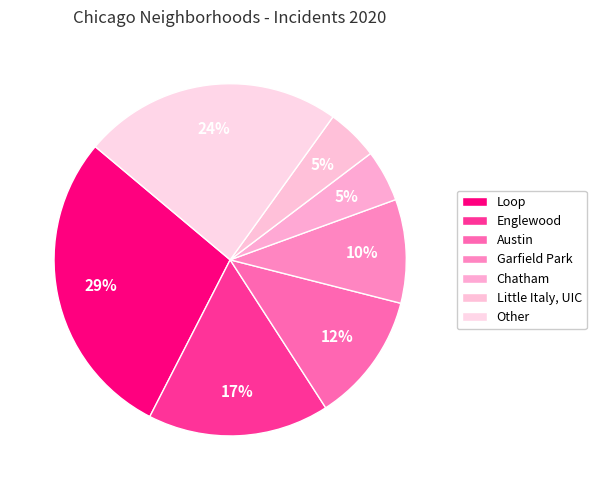

How many segments does this pie chart have?

7